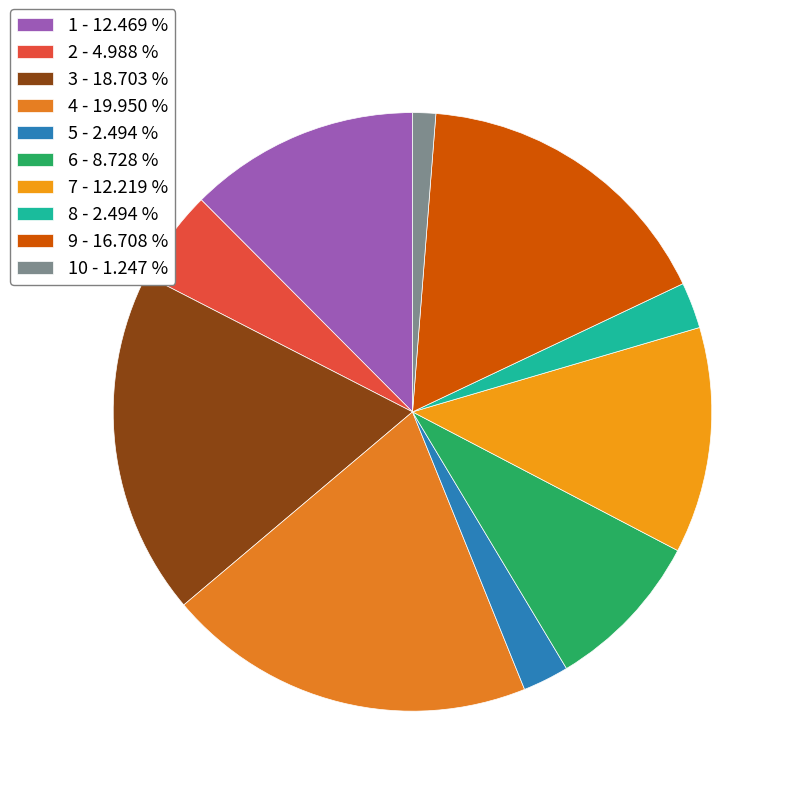

To the nearest percent, what is the average slice percentage?

10%